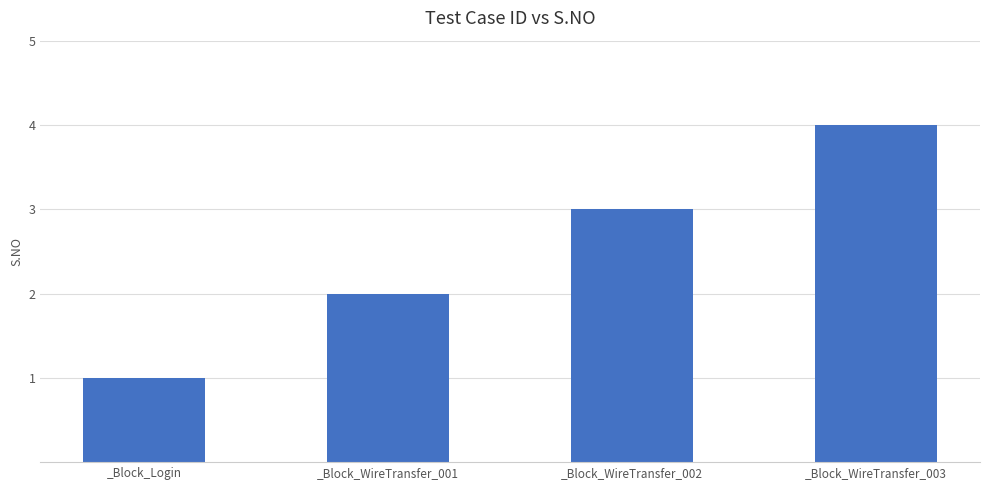

What position from the left is _Block_WireTransfer_001?

2